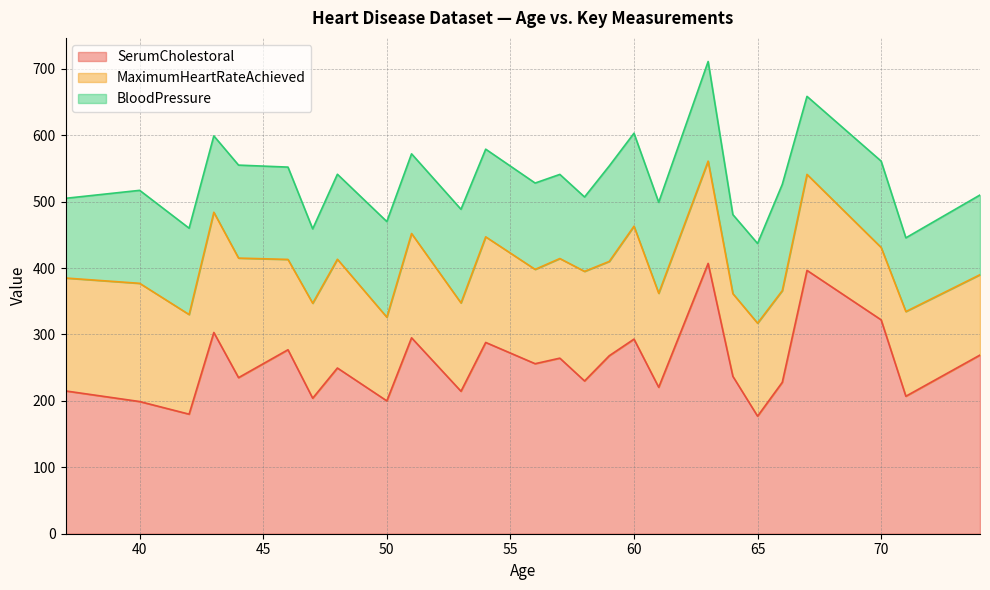

Does the chart display data point markers on the line(s)?

No